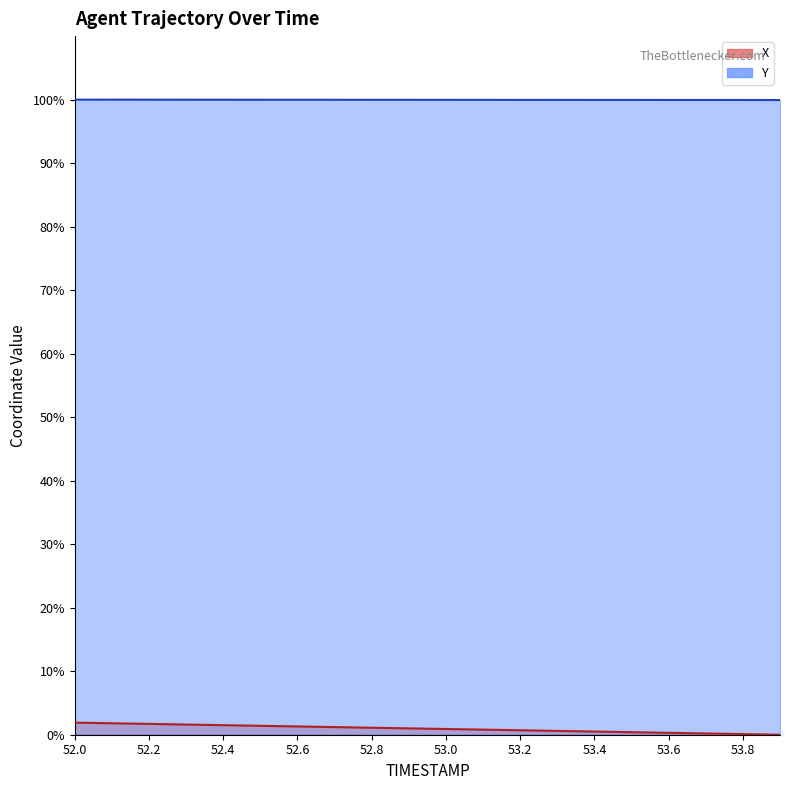

What is the sum of all Y values?

1999.4